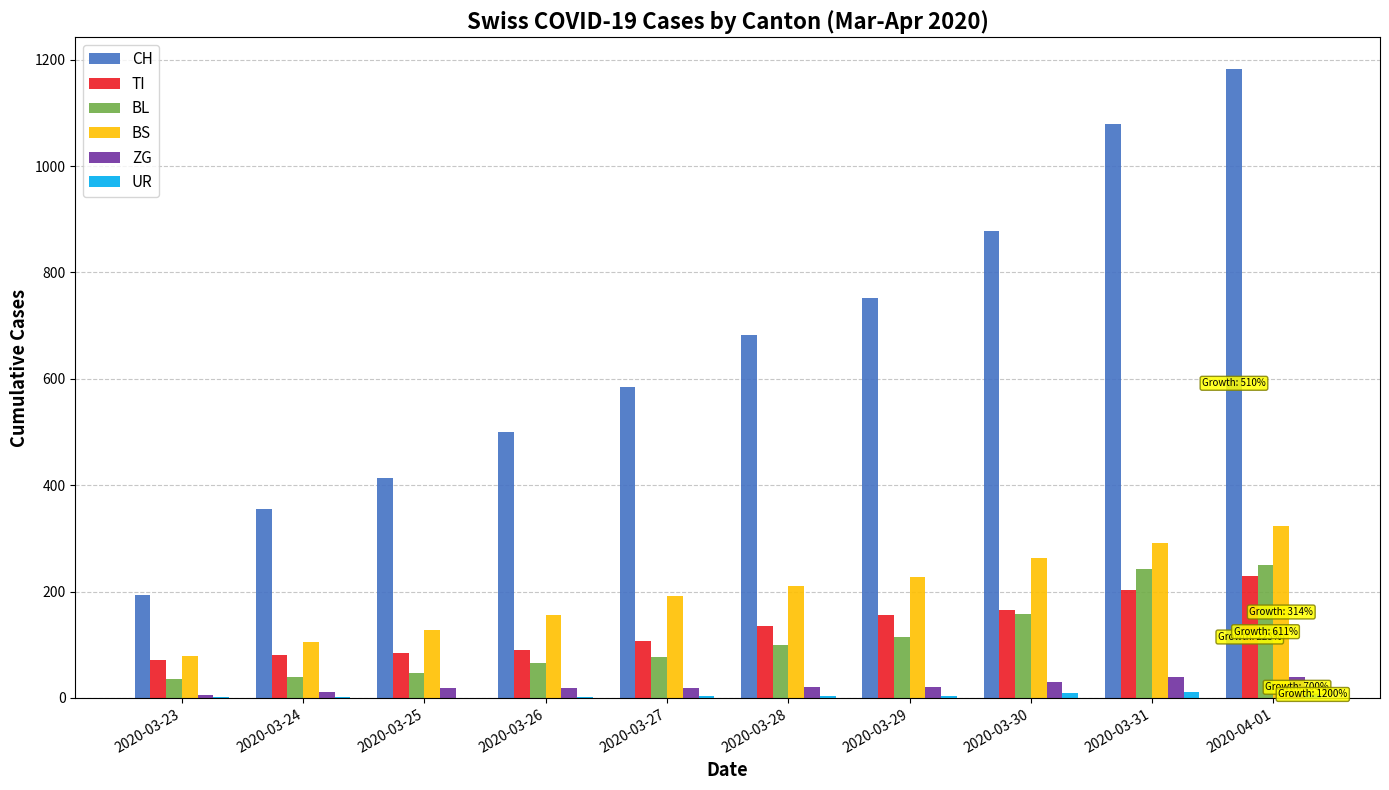

What is the difference between the TI values at 2020-03-26 and 2020-04-01?

138